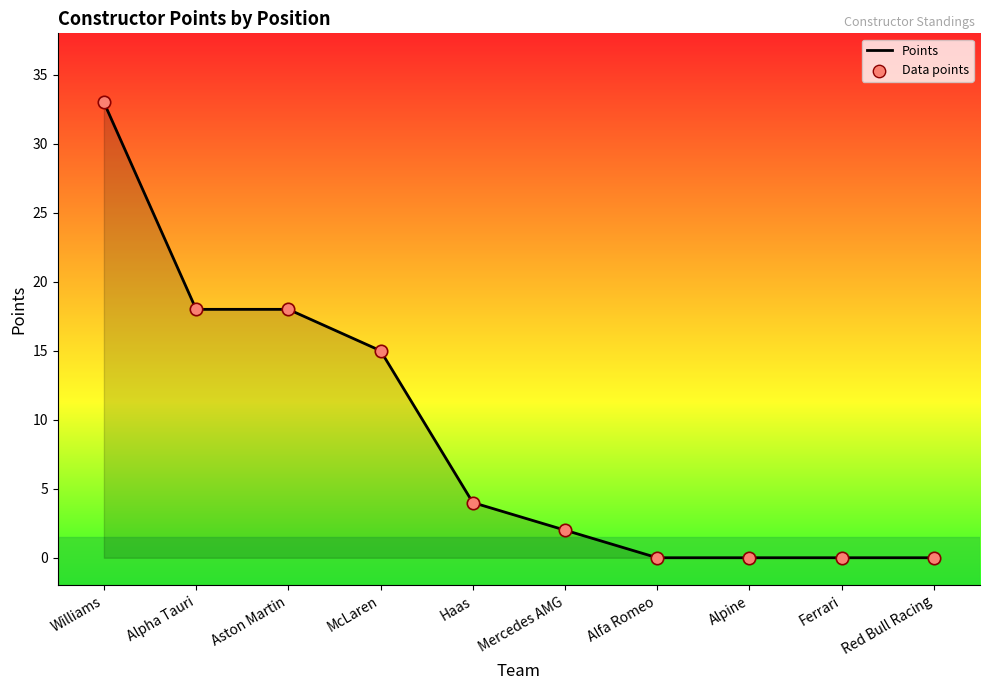

Is the value of Points (markers) at Ferrari greater than the value of Points (line) at Mercedes AMG?

No